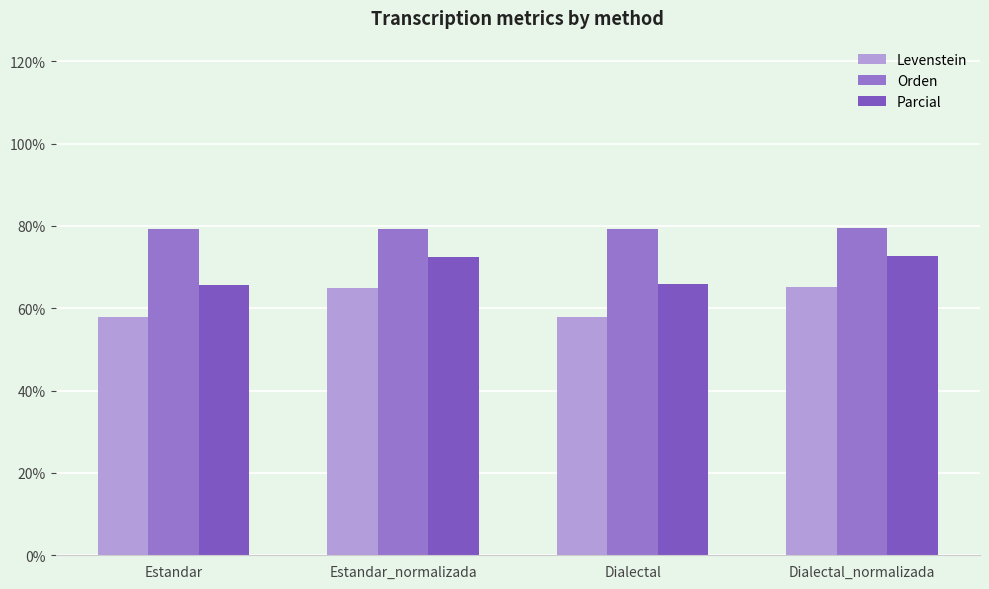

Is the value of Levenstein at Estandar greater than the value of Orden at Estandar_normalizada?

No